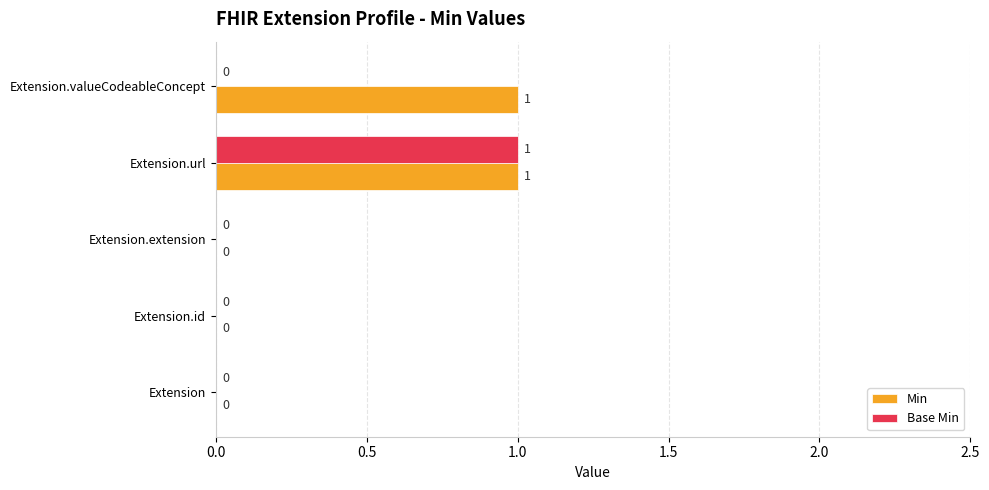

Count the number of data series in this chart.

2